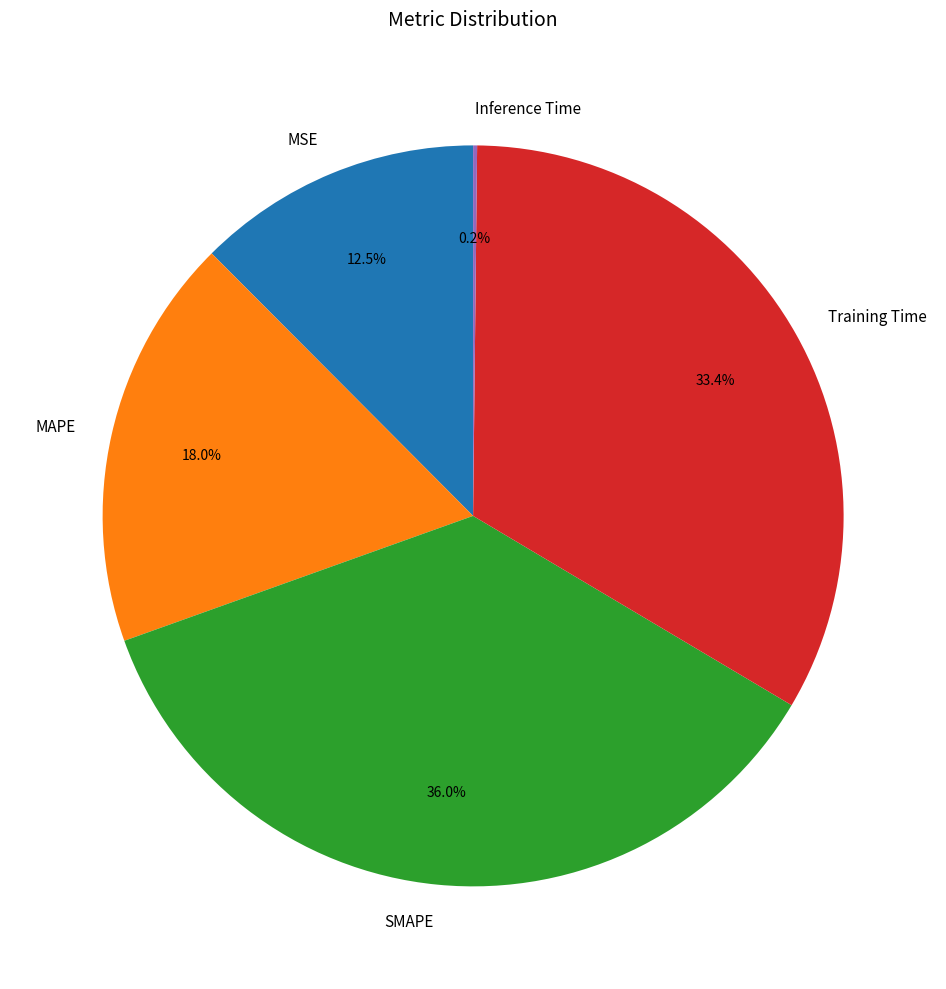

What is the ratio of the value at MAPE to the value at SMAPE?

0.5